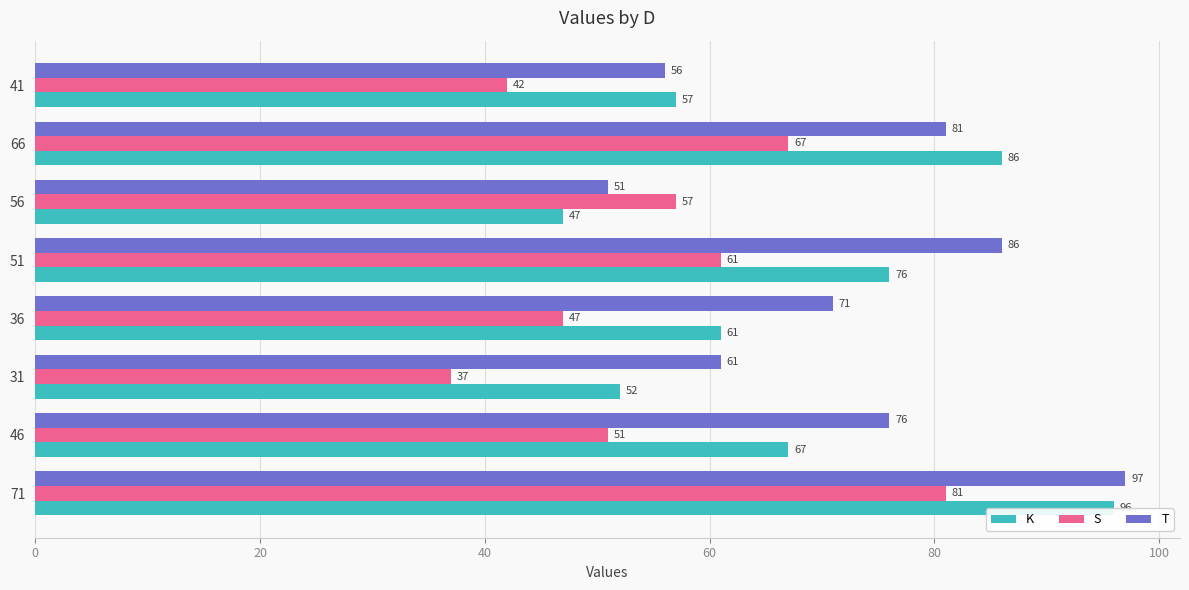

What is the spread (max minus min) of values at 41?

15